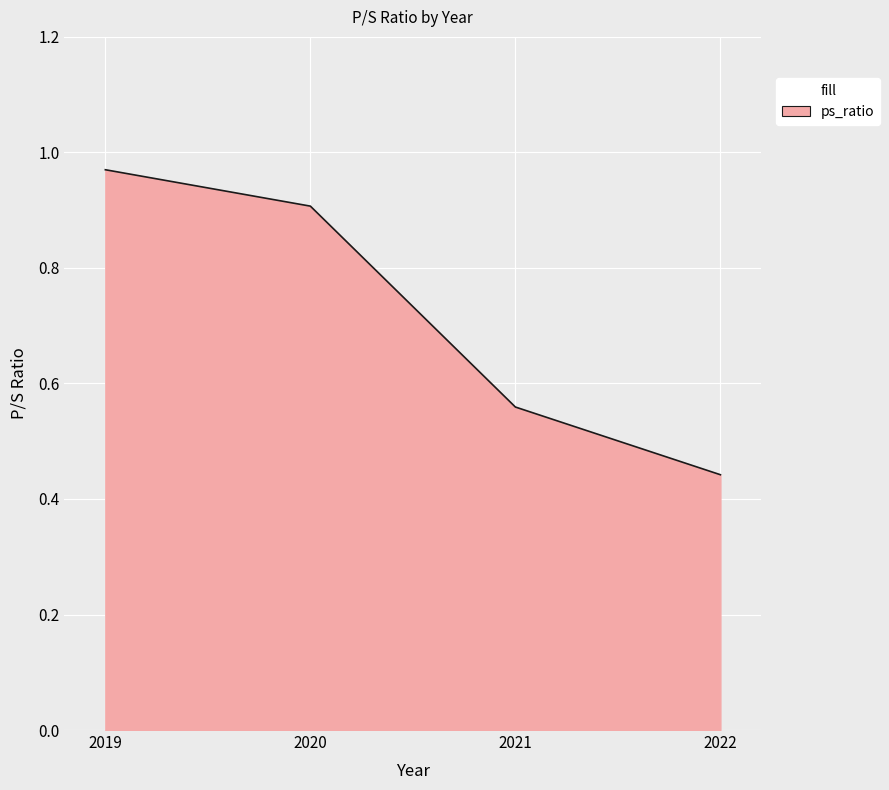

What is the difference between the values at 2020 and 2022?

0.5